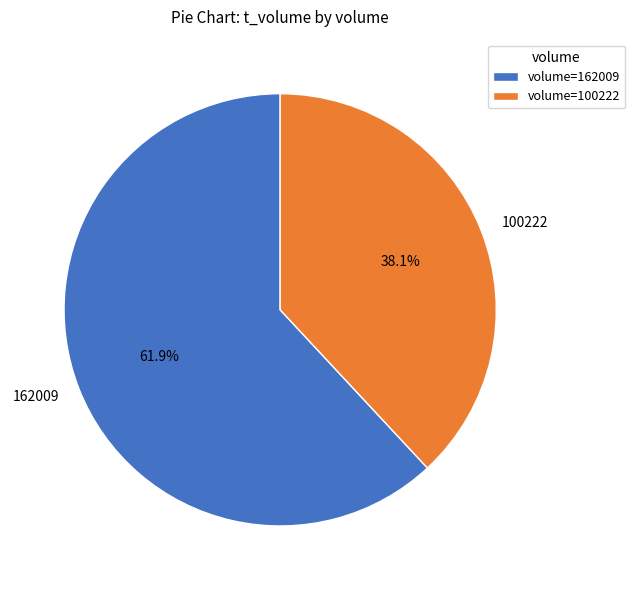

What percentage is the 100222 slice, to the nearest percent?

38%